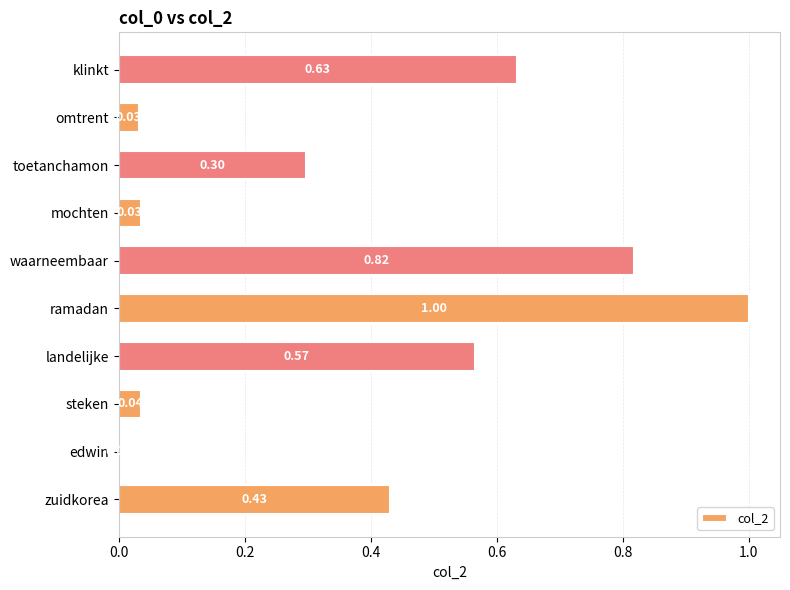

Which category has the highest value across all series?

ramadan